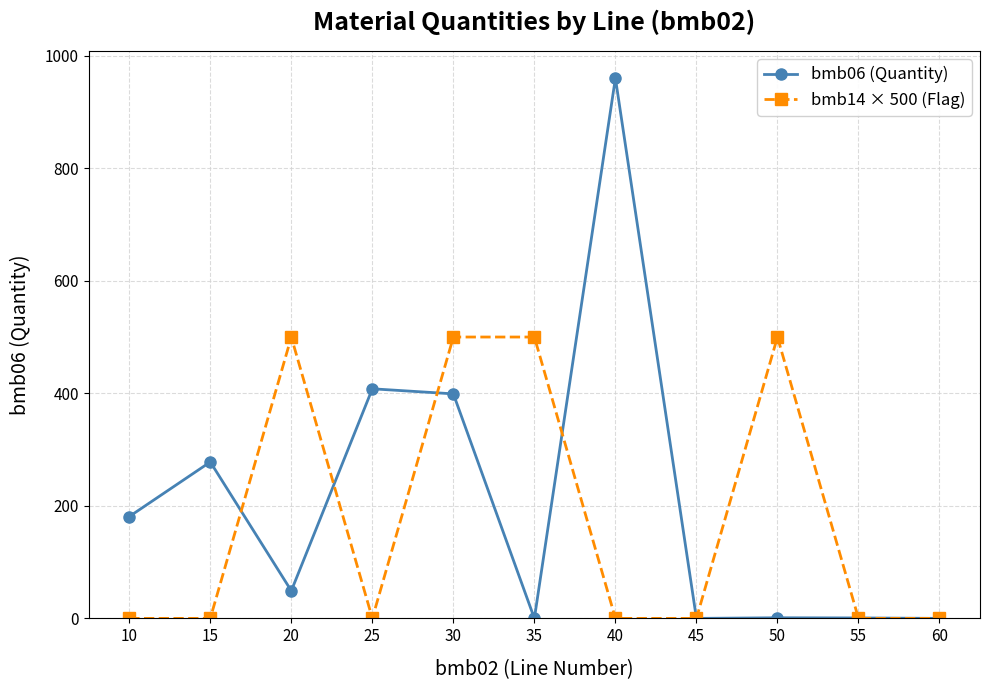

True or false: bmb14 × 500 (Flag) has more than 0 points higher than both neighbors.

True